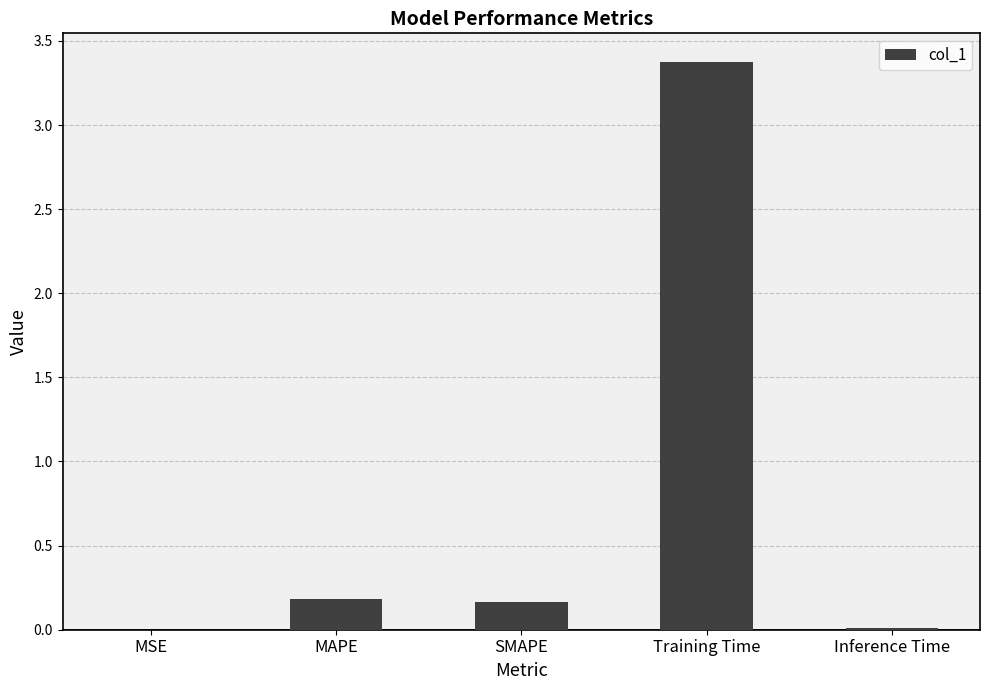

The chart shows a value of 0.3 at SMAPE. True or false?

False